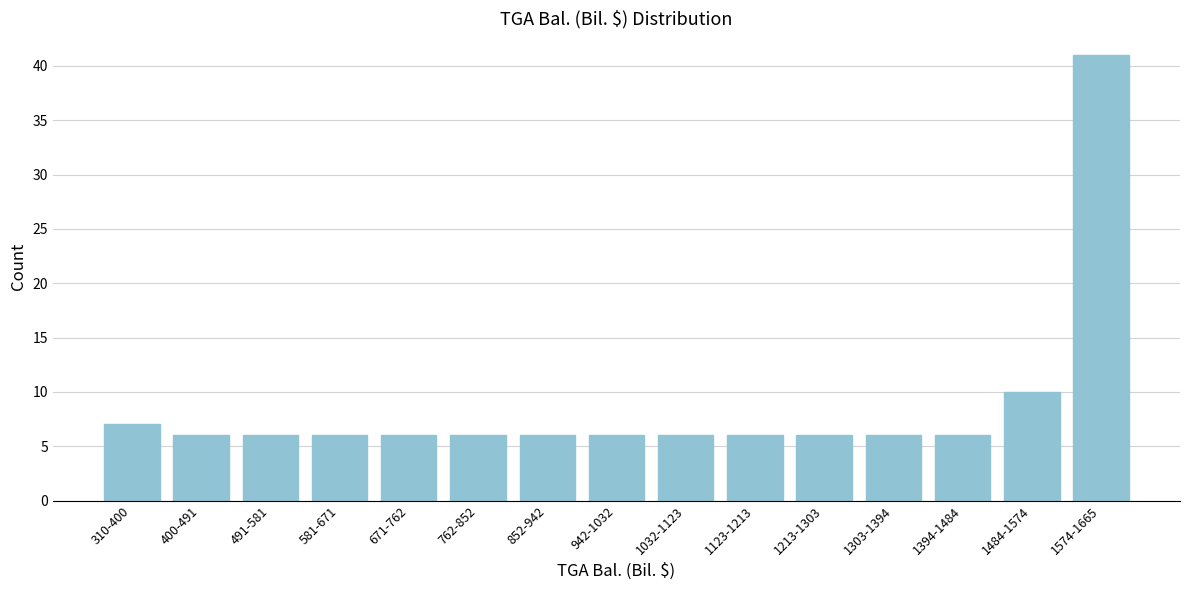

Reading left to right, transcribe all the data shown in this chart.

7	6	6	6	6	6	6	6	6	6	6	6	6	10	41